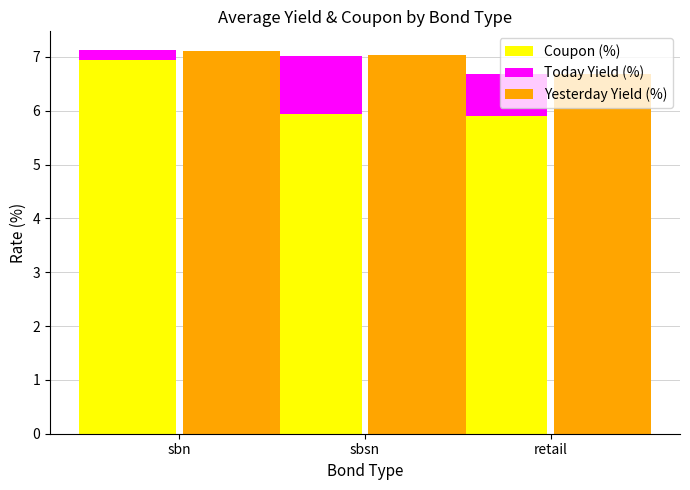

The value of Yesterday Yield (%) at sbsn is 4.7. True or false?

False